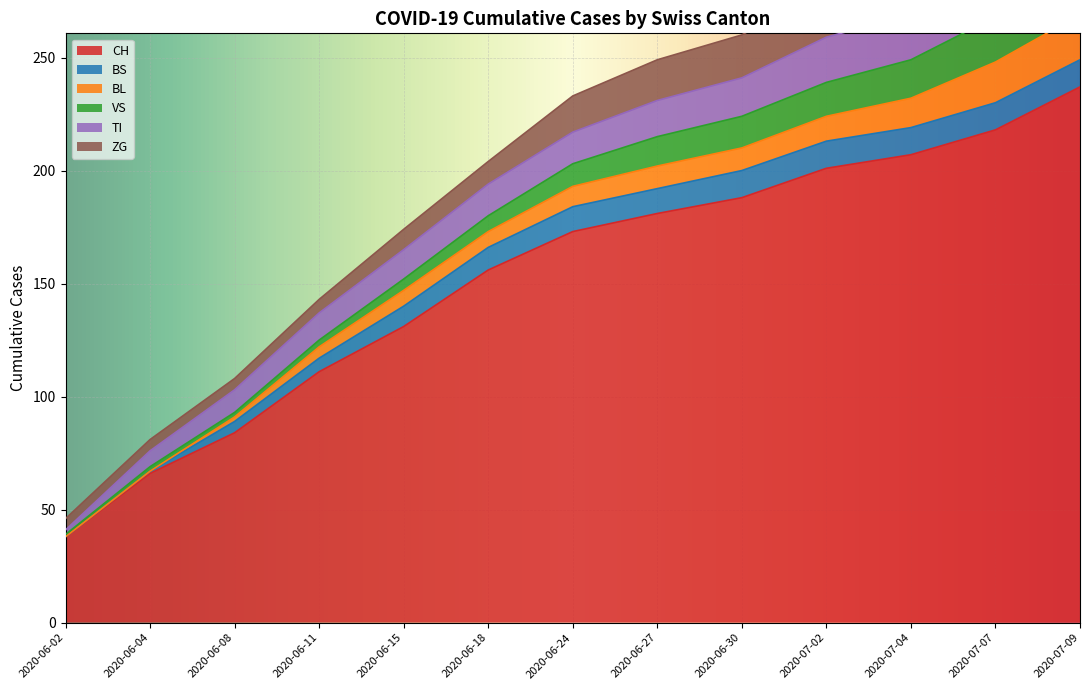

Which has a higher value, 2020-06-11 or 2020-07-02?

2020-07-02